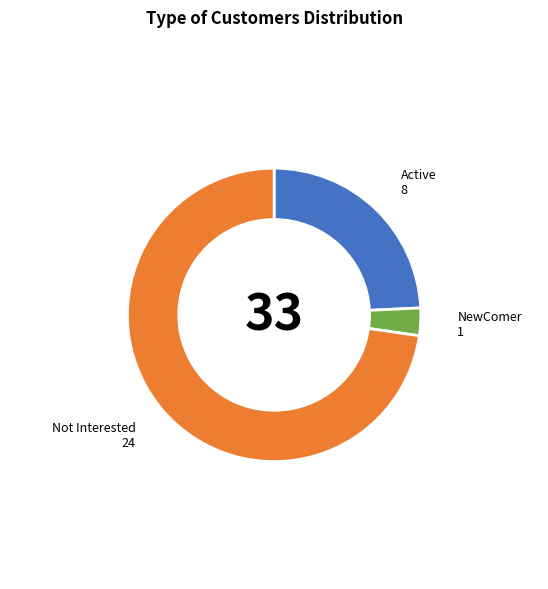

Is there a majority slice in this chart?

Yes